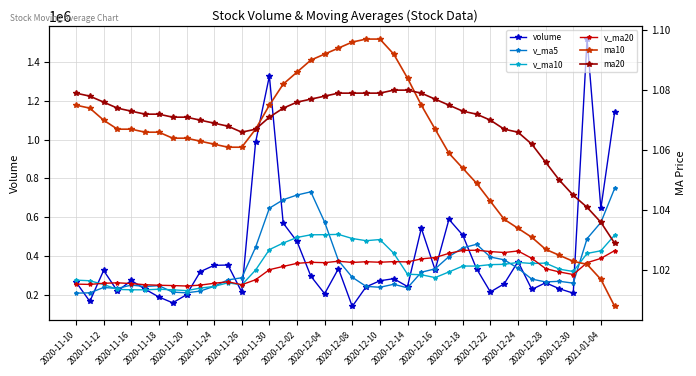

At how many categories does at least one series exceed 1409083?

1